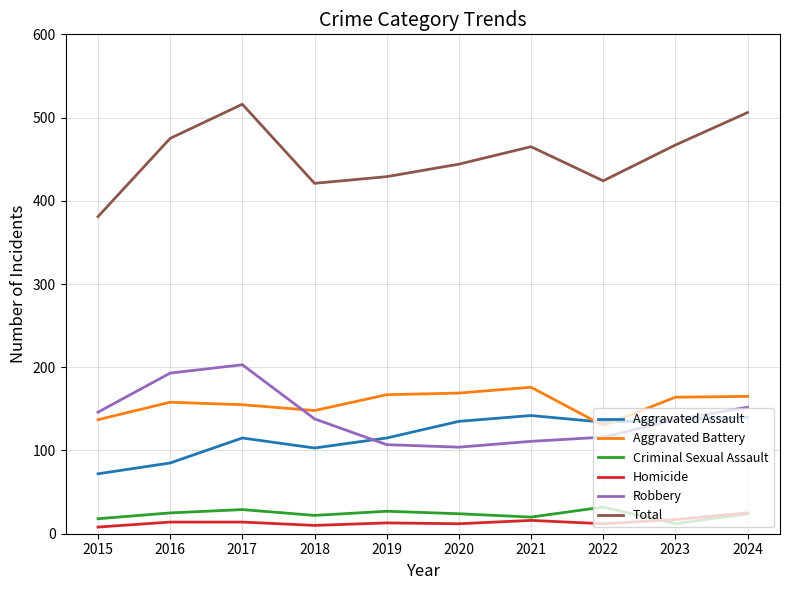

Read the Criminal Sexual Assault value at 2024.

24